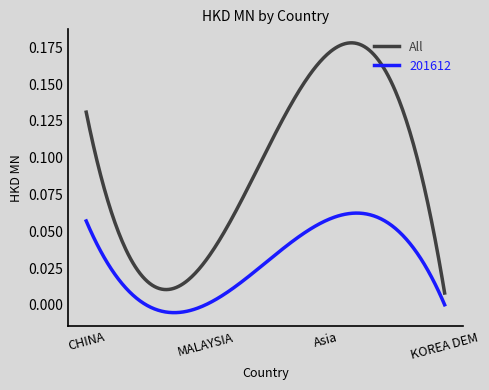

Which series has the largest total across all categories?

All